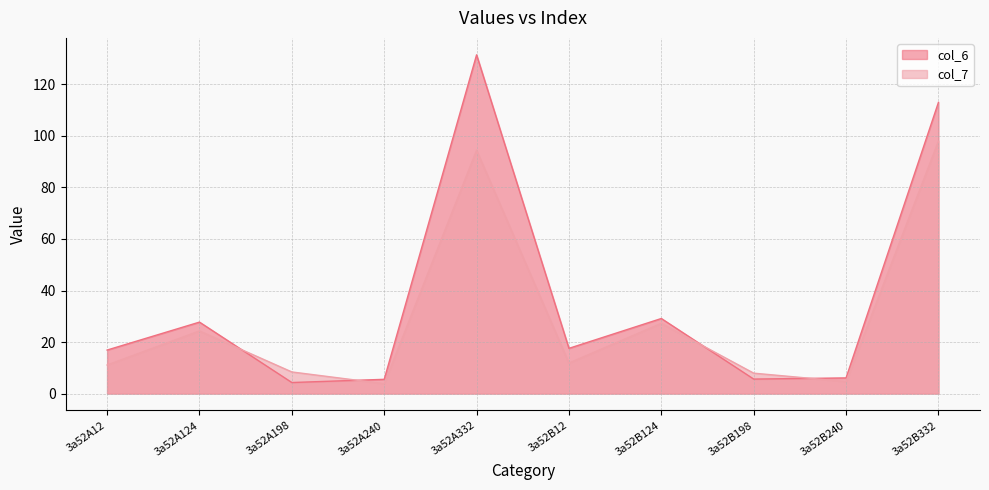

Between 3a52B124 and 3a52B198, which series saw the biggest shift?

col_6